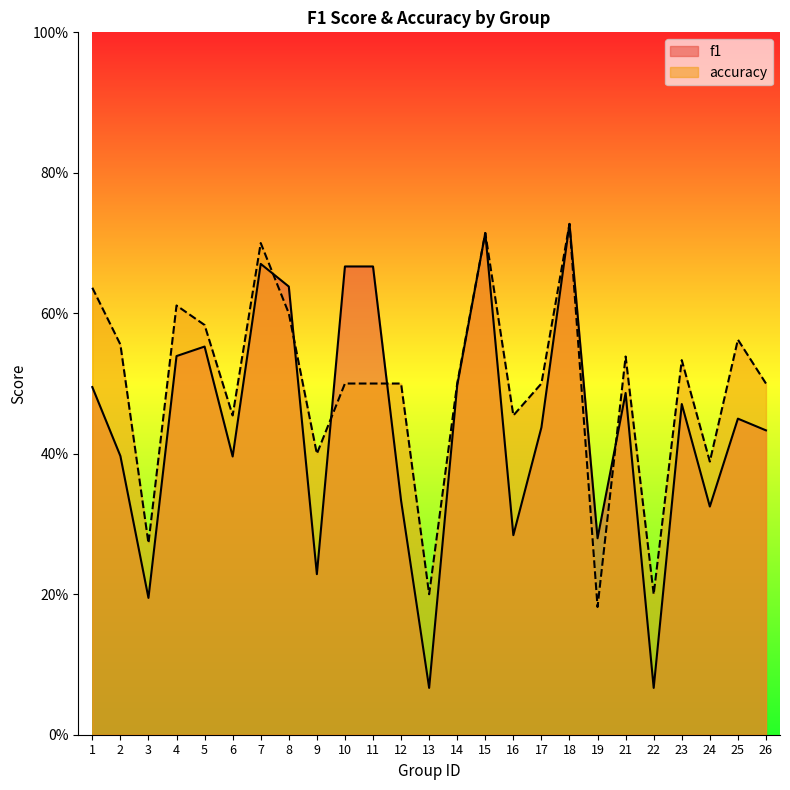

How many distinct data groups are displayed?

2